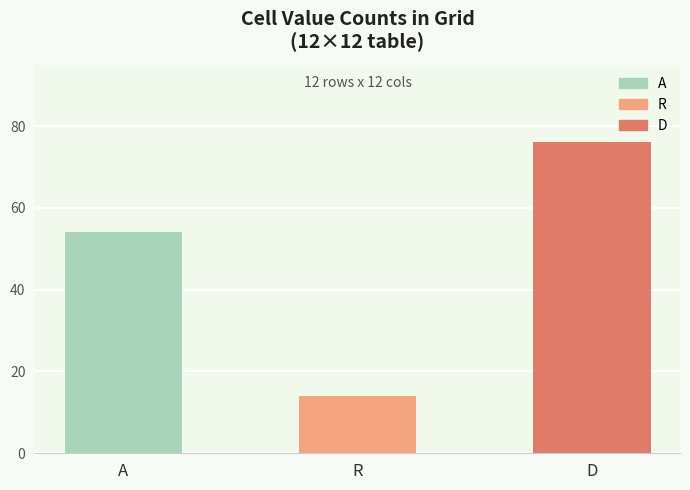

Read the value at D.

76